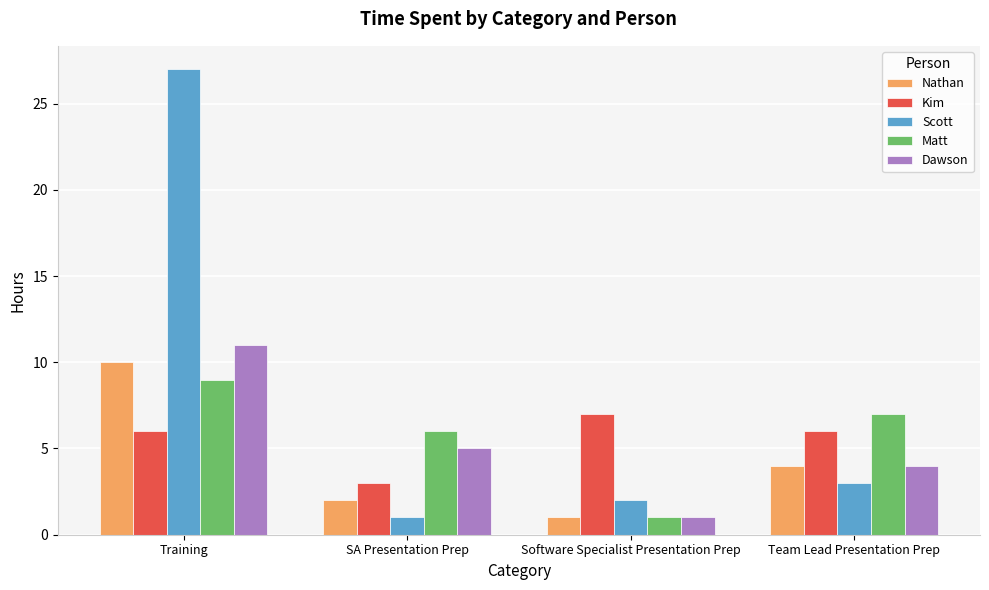

Which category has the lowest value in the Nathan series?

Software Specialist Presentation Prep